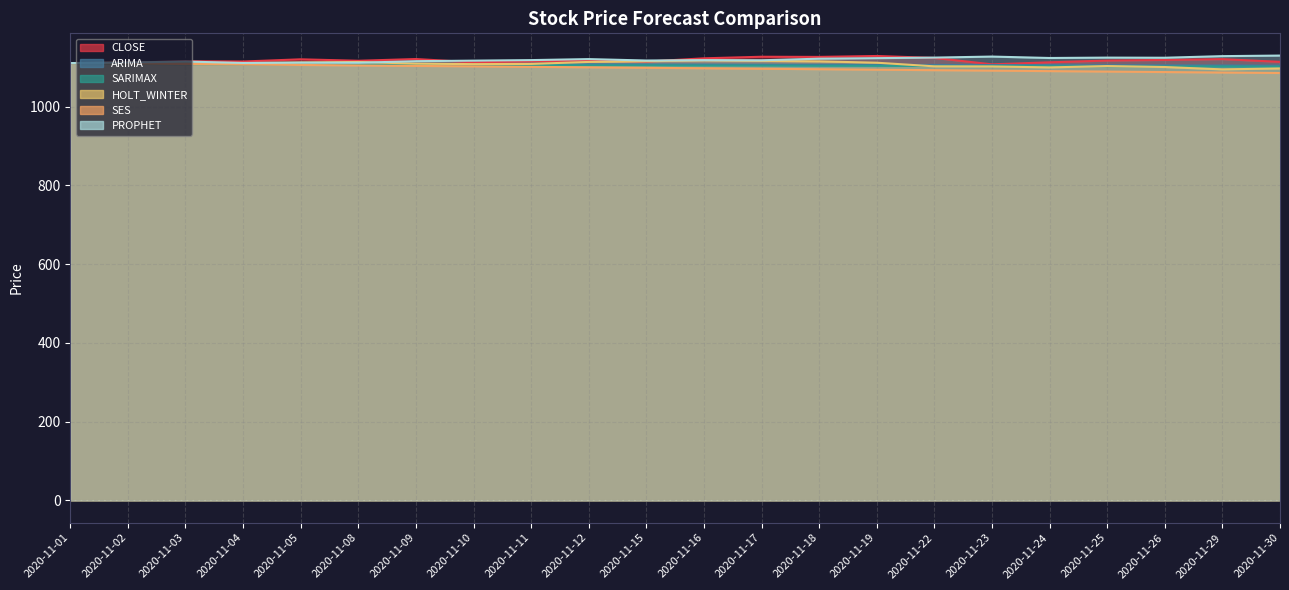

Is it true that CLOSE equals 1774.3 at 2020-11-19?

False